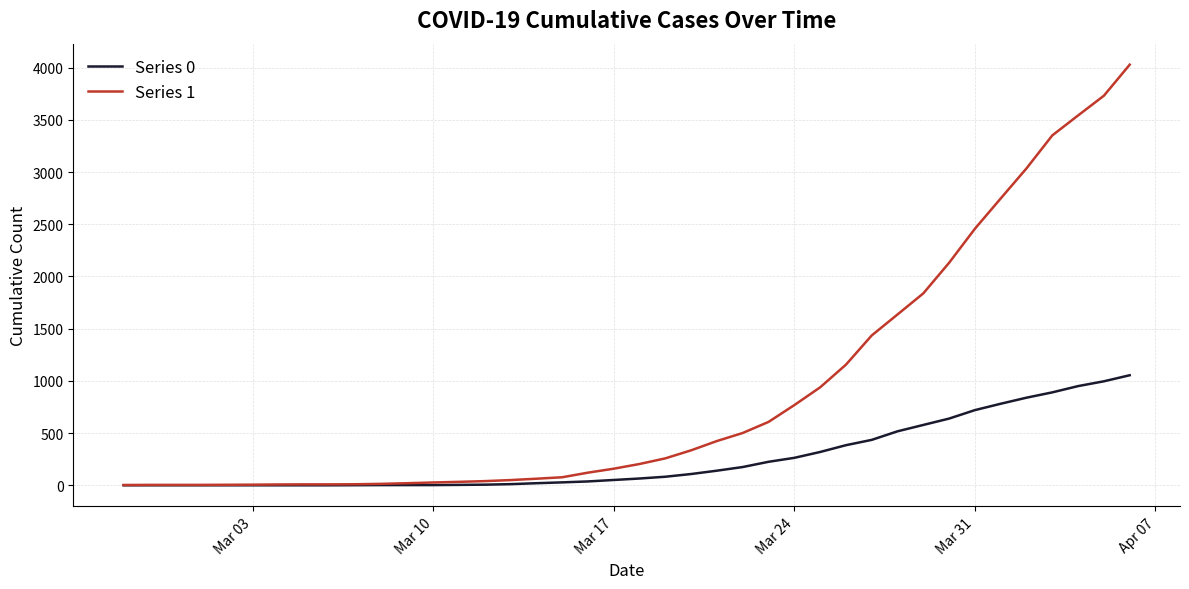

List the series in order of their peak value, highest first.

Series 1, Series 0